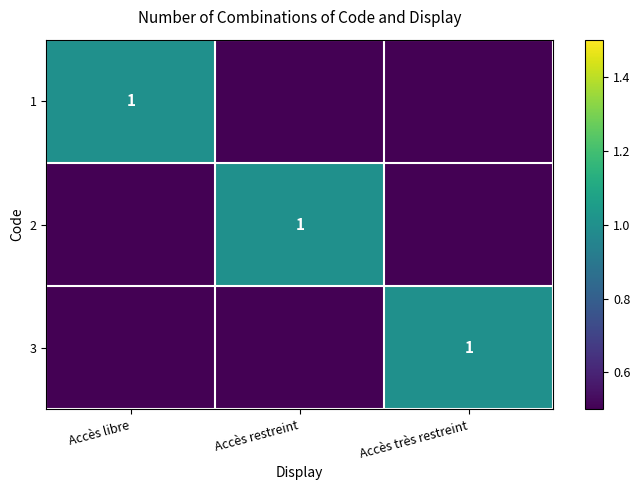

Is it true that 1 equals 1 at Accès libre?

True